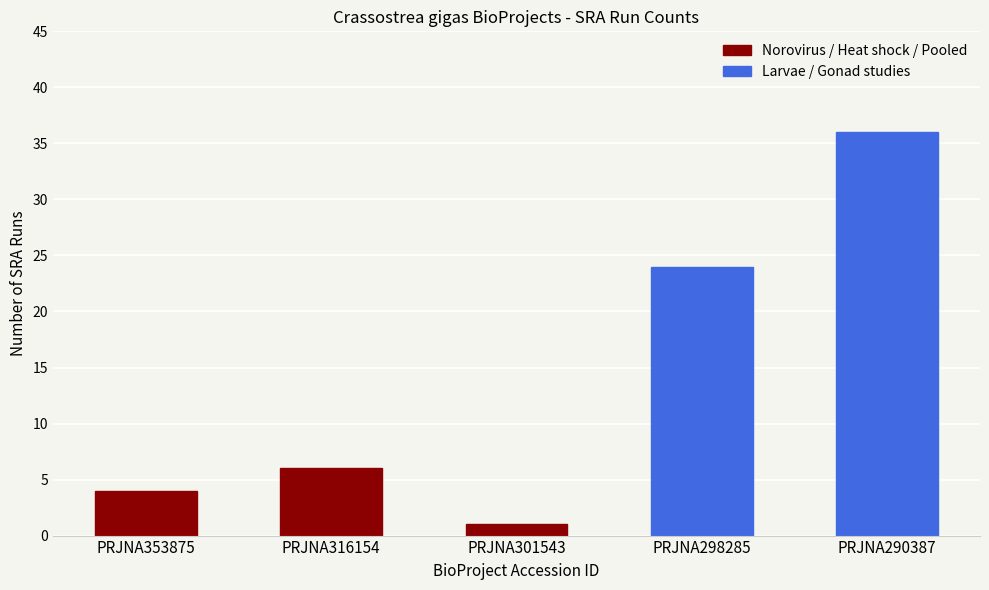

How many values are below 6?

2